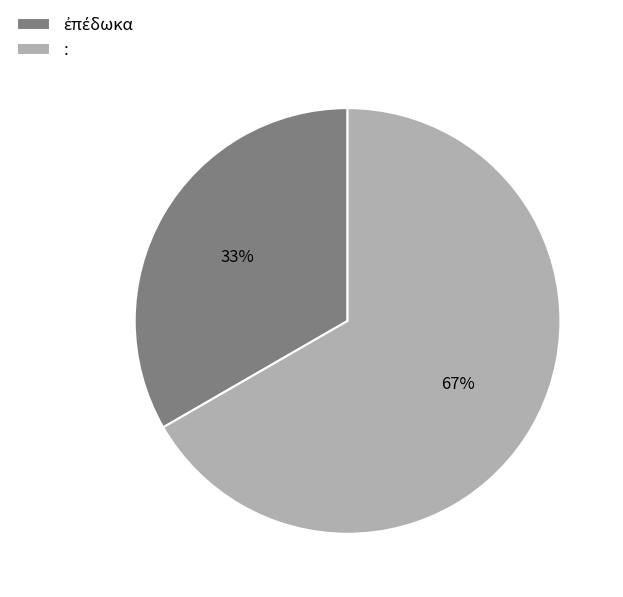

What percentage is the : slice, to the nearest percent?

67%